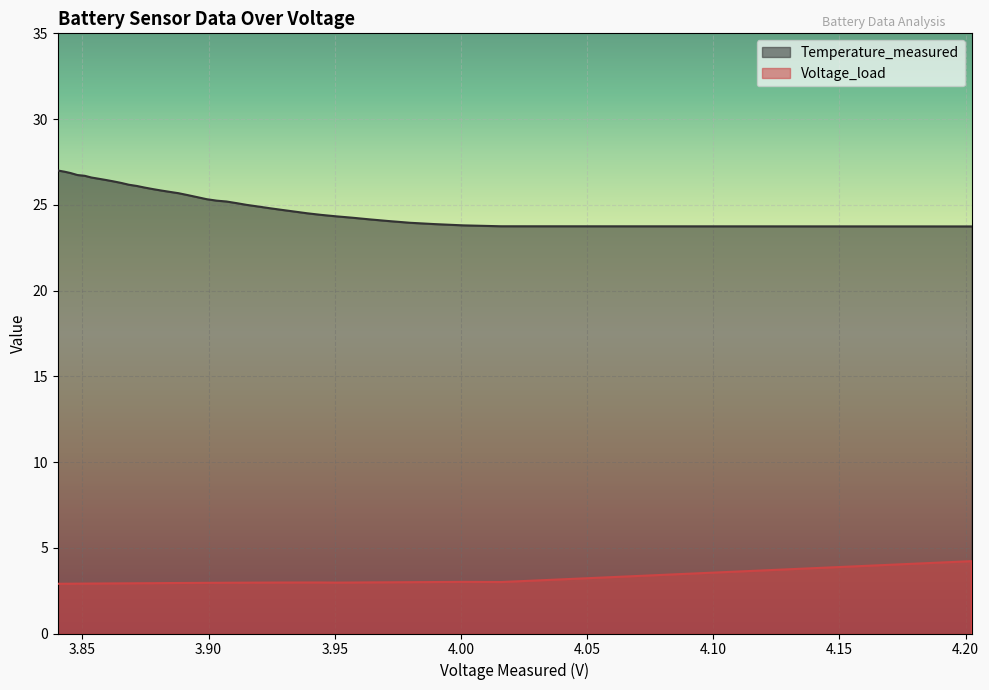

What is the sum of all Voltage_load values?

116.3